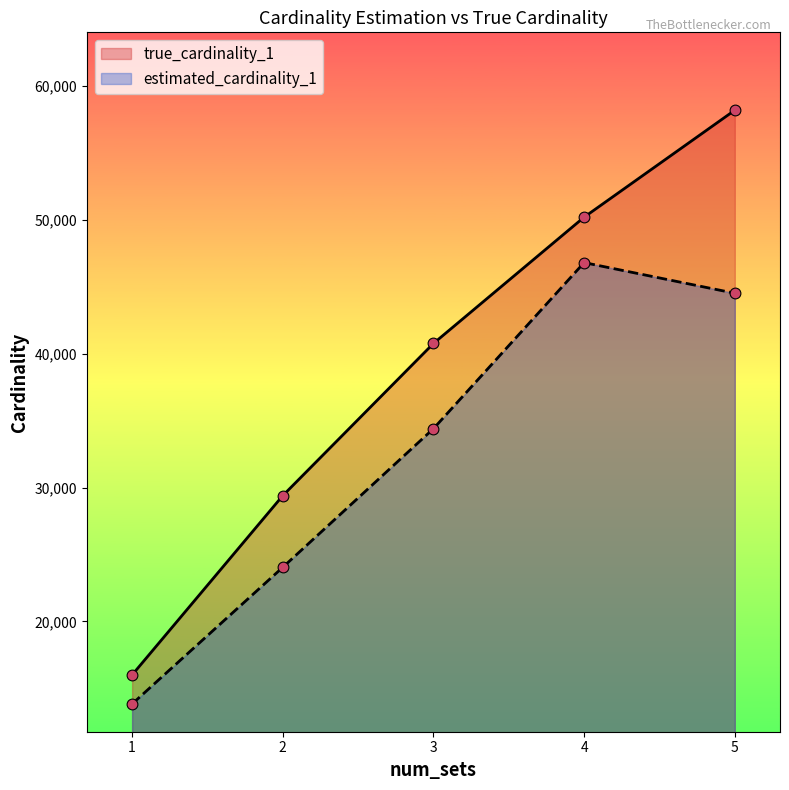

Which series has the largest Y range (max minus min)?

true_cardinality_1